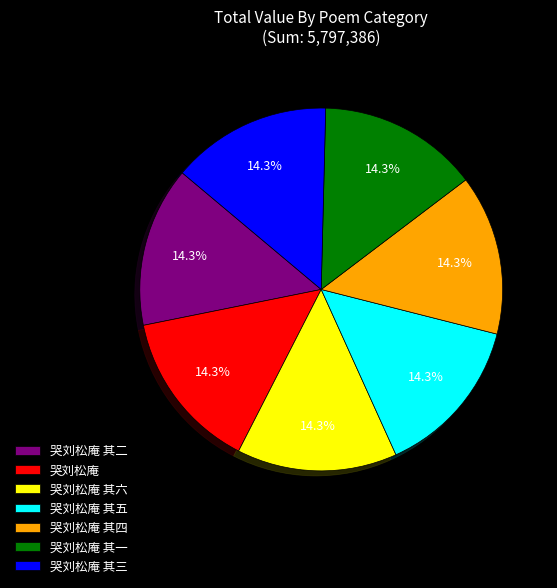

Is it true that 哭刘松庵 其三 is 4% of the pie?

False